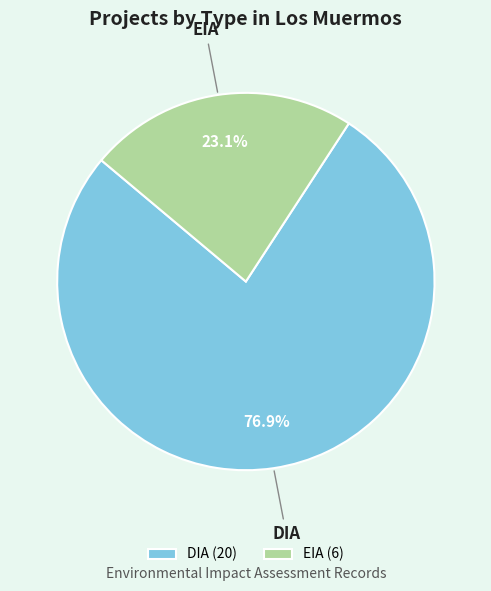

Rank the categories by value from highest to lowest.

DIA, EIA